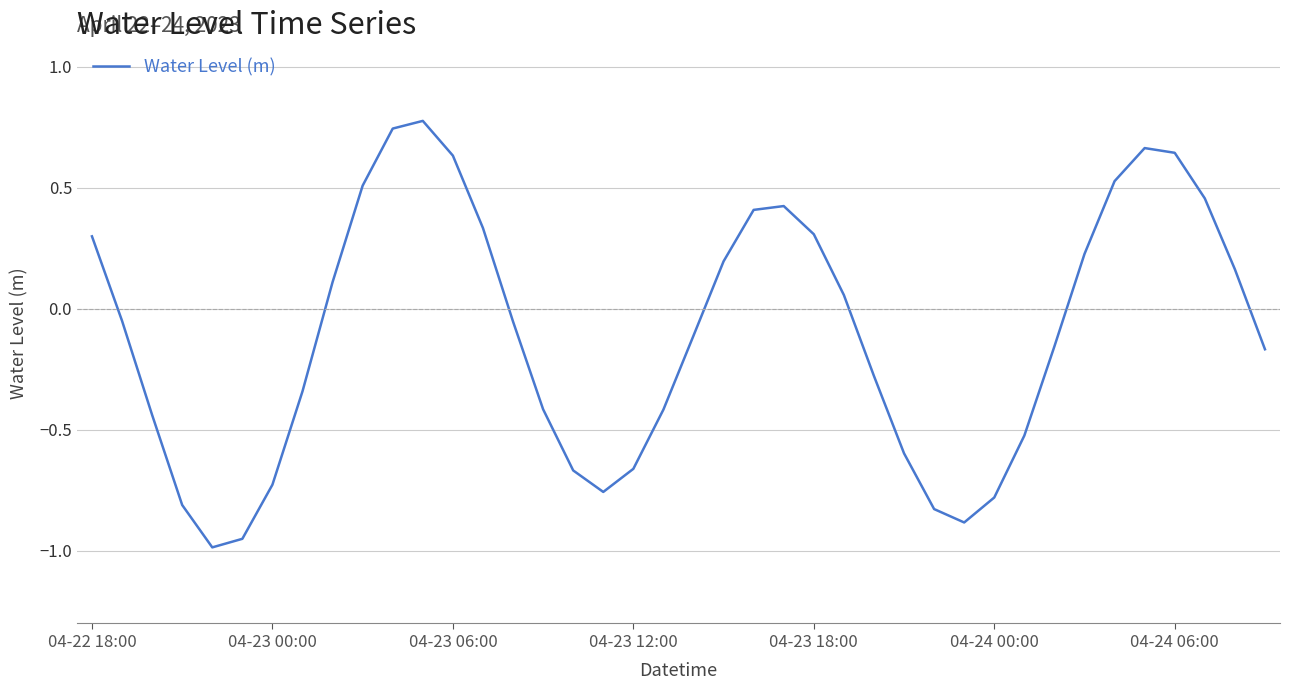

How many values are above zero?

18